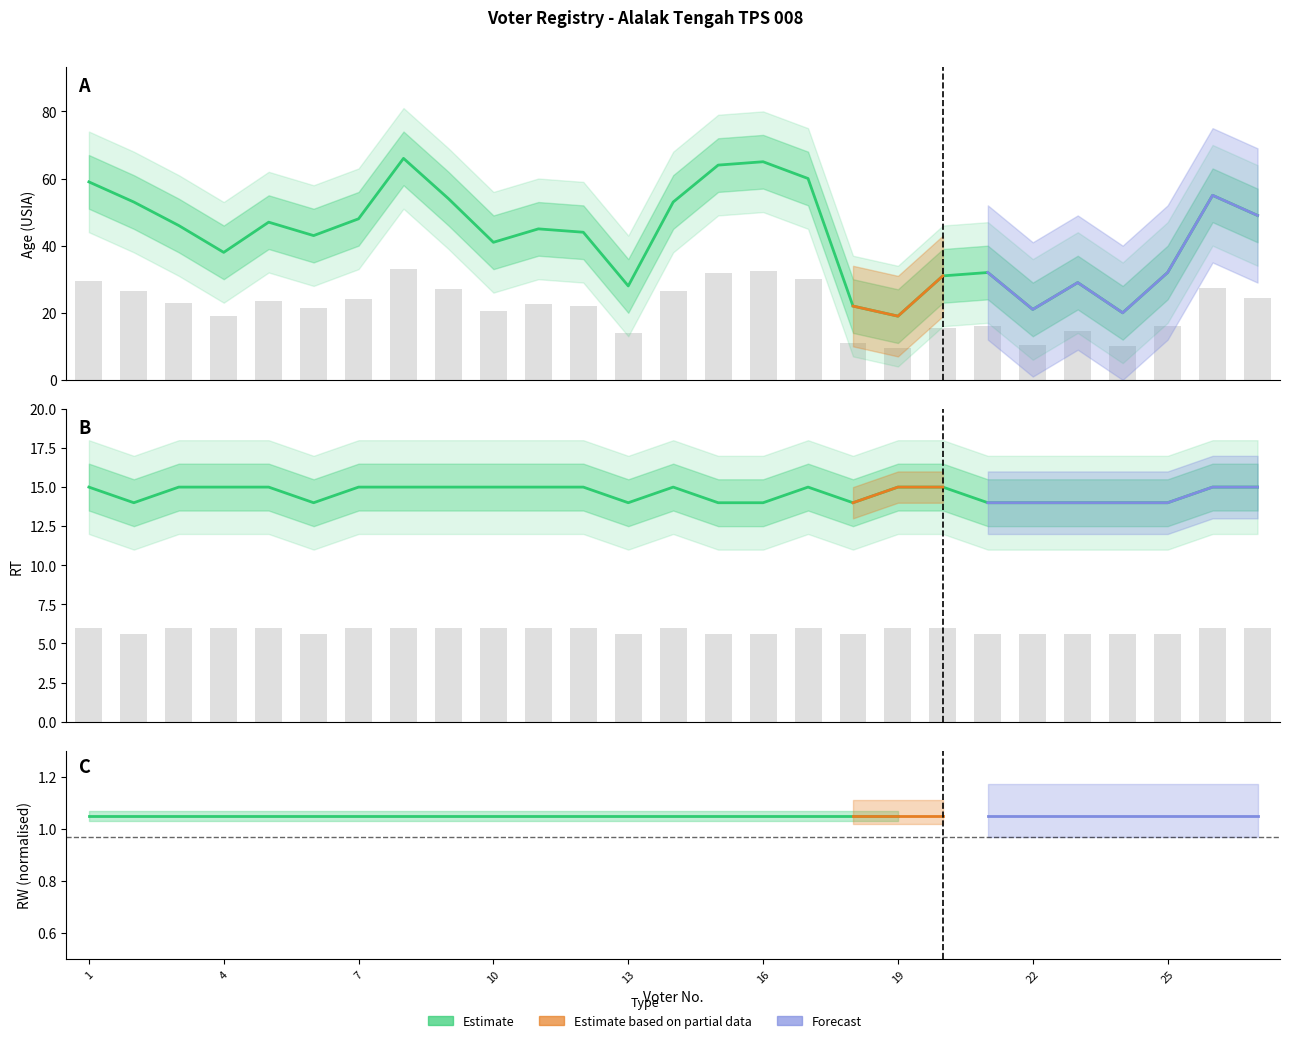

Which series has the largest range (max minus min)?

Age (USIA)